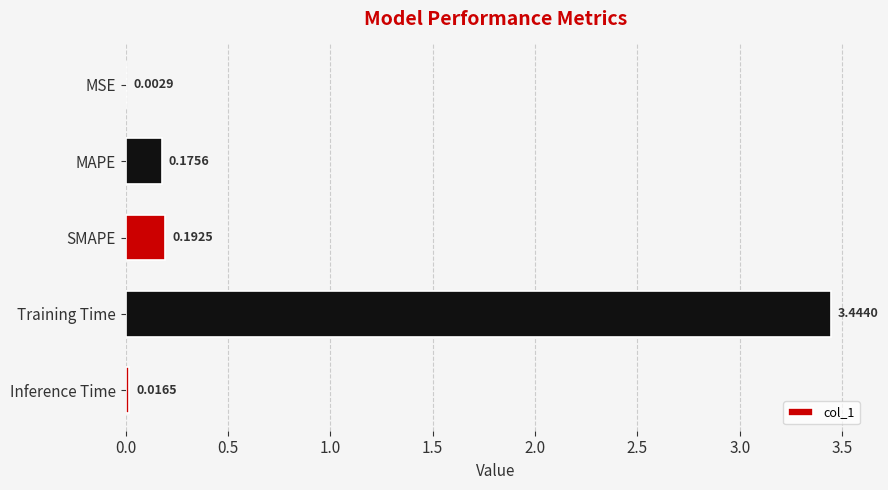

What is the change in value from MAPE to Training Time?

+3.3